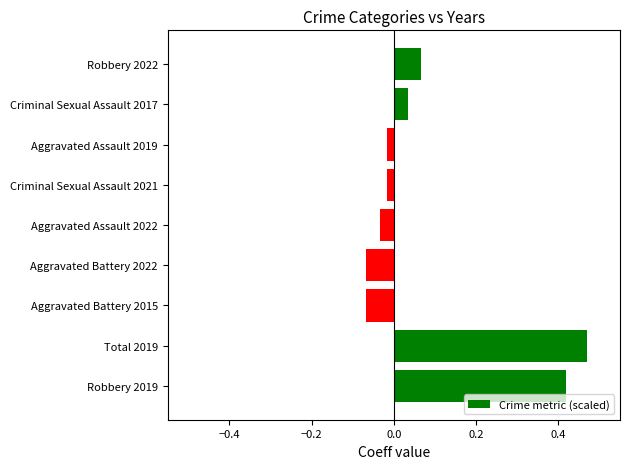

What is the change in value from Total 2019 to Aggravated Battery 2022?

-0.5